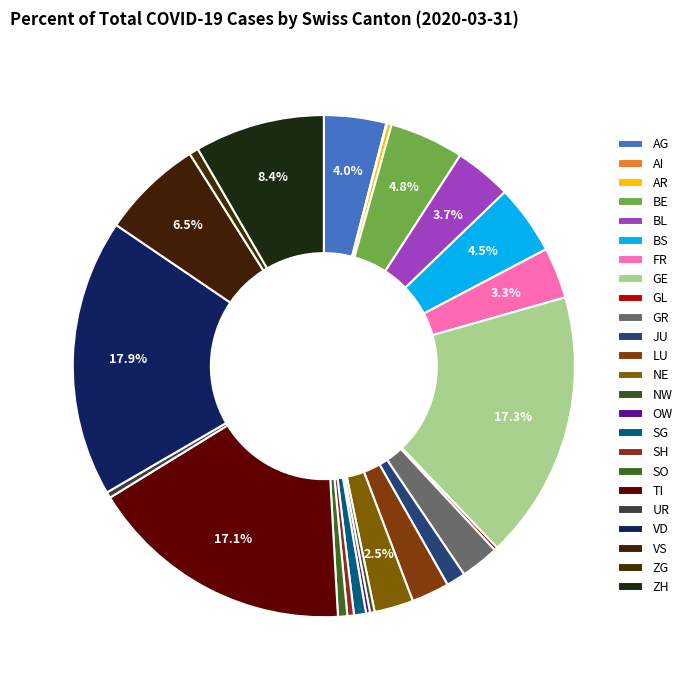

Which has a higher value, OW or GL?

OW